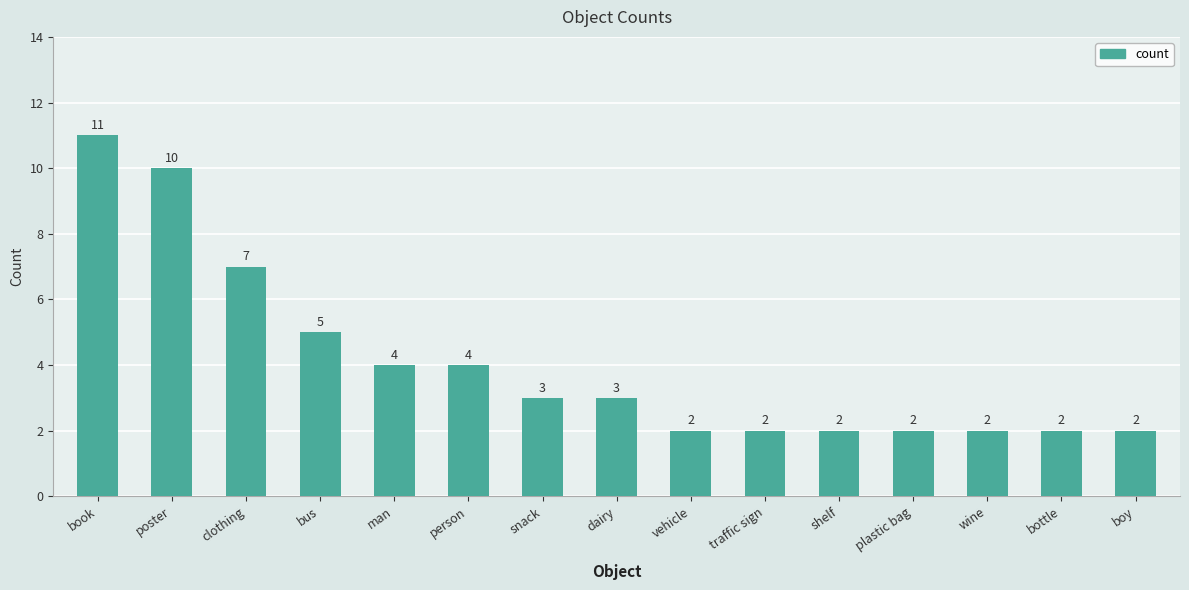

What is the minimum value shown in the chart?

2